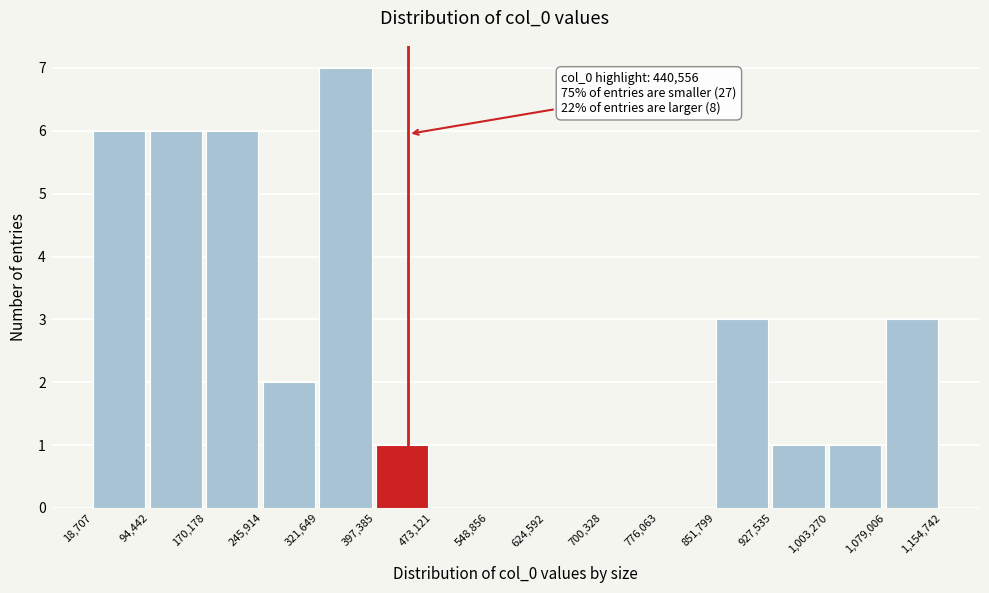

Over which range of the x-axis is the bar tallest?

321,649 to 397,385